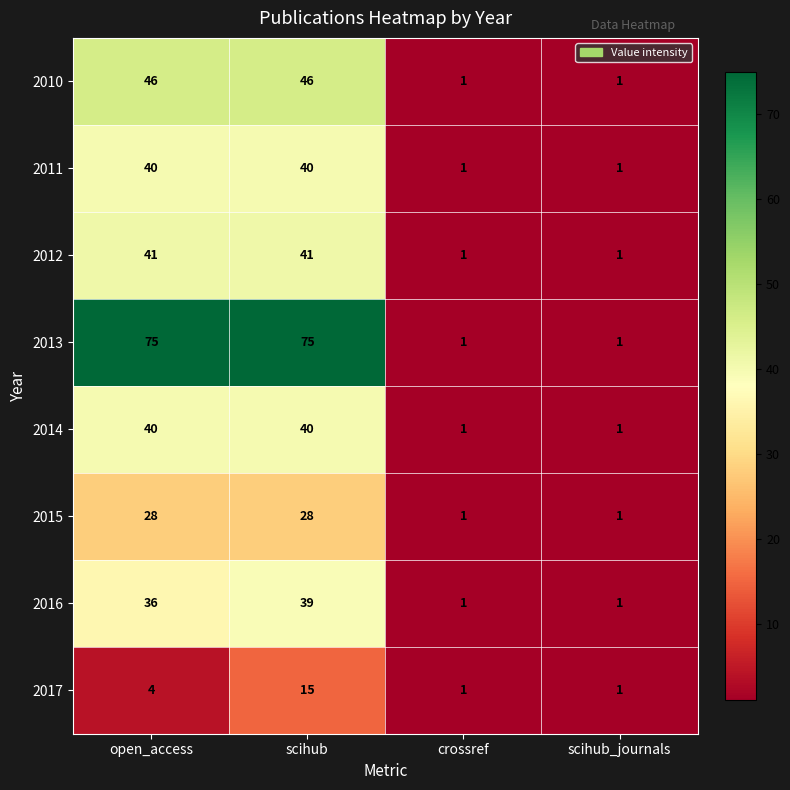

At which category is the sum across all series the highest?

scihub